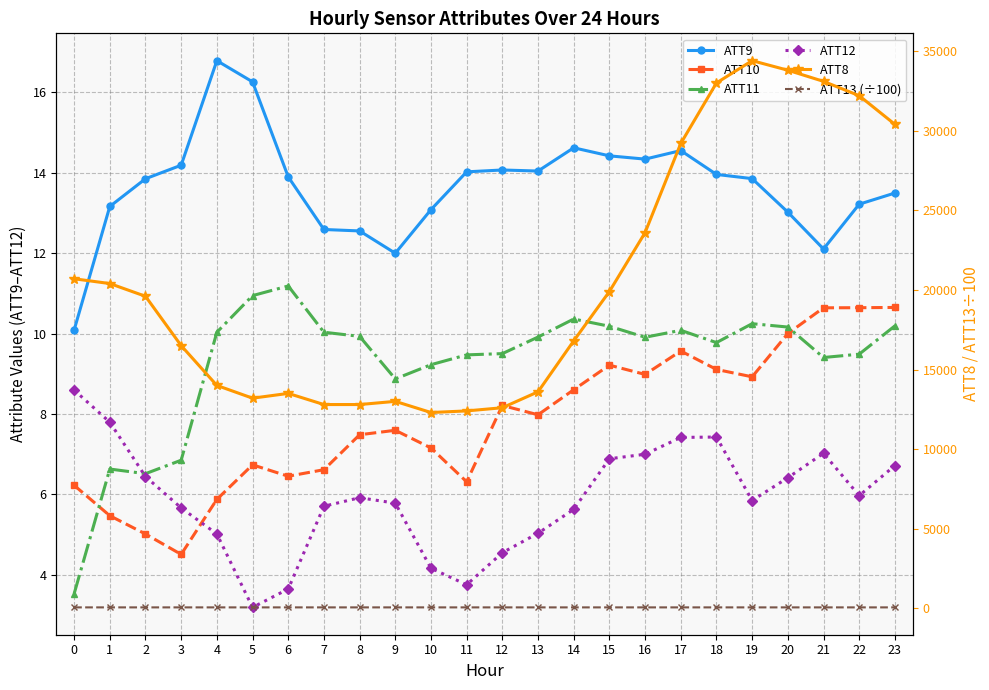

True or false: ATT11 and ATT13 (÷100) cross at least once.

False